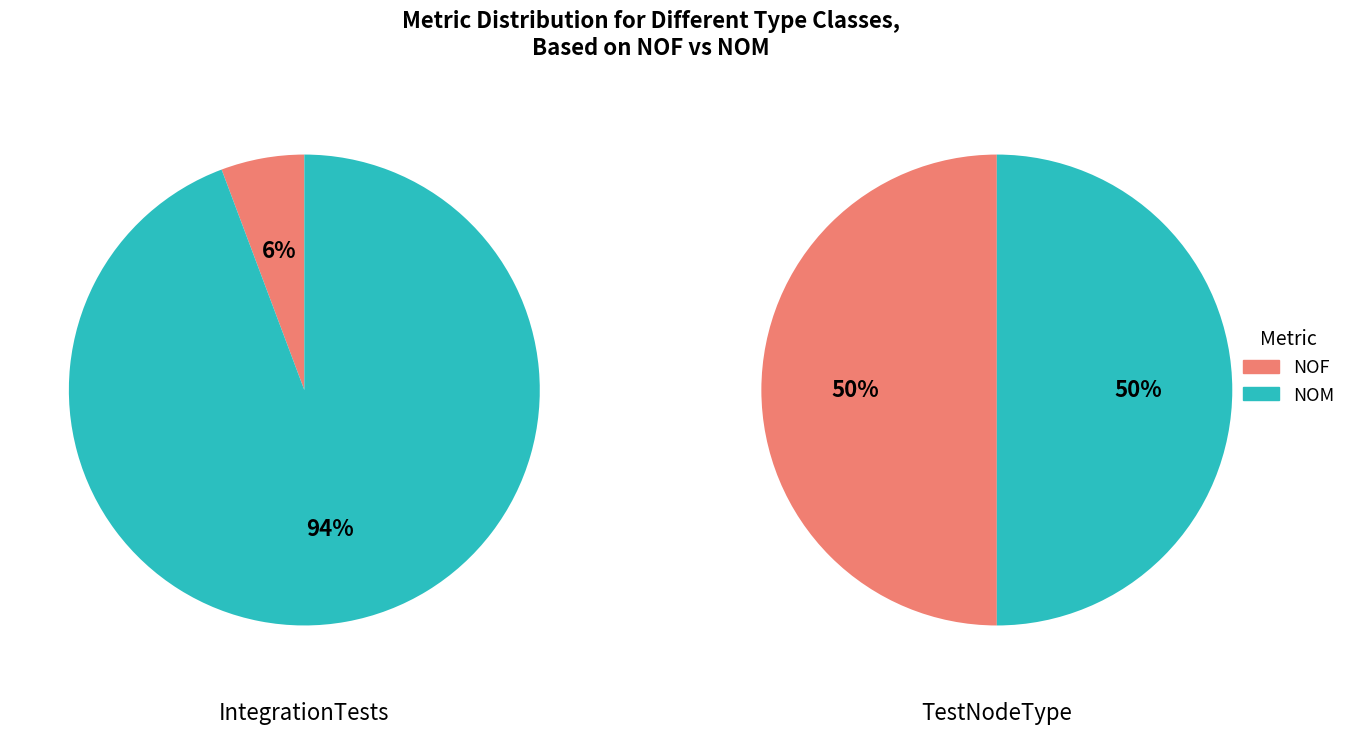

Is the sum of NOM and NOF greater than half?

Yes